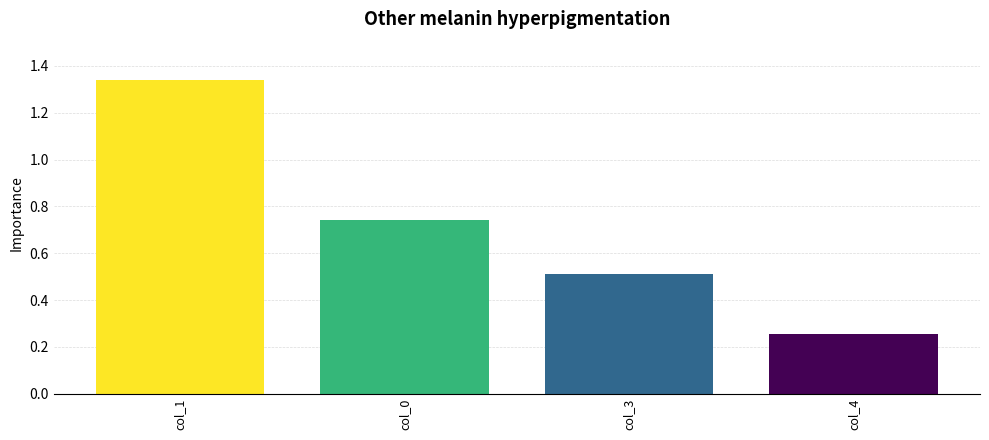

Which has a higher value, col_1 or col_3?

col_1